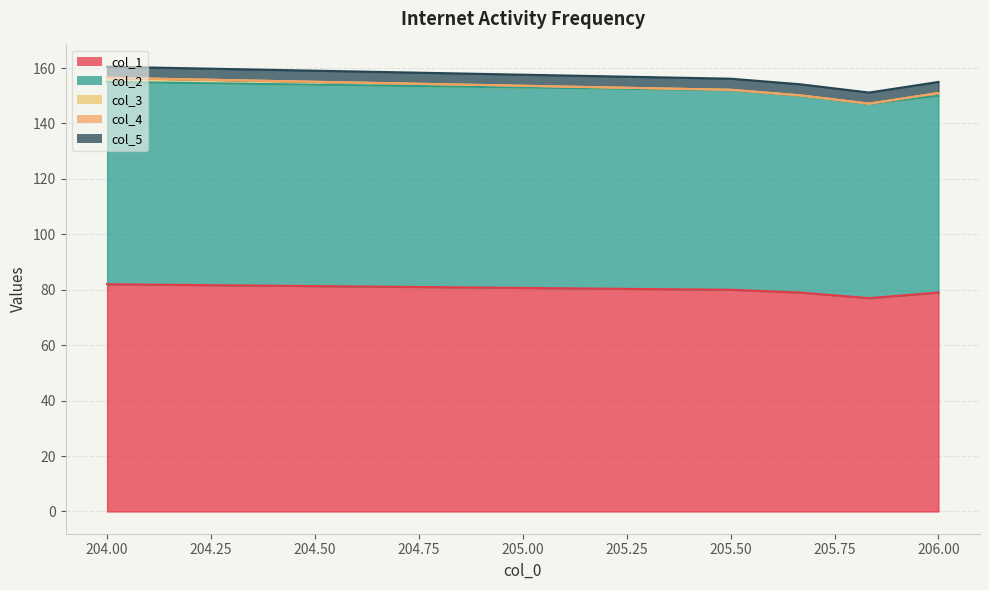

What is the difference between the highest and lowest values at 205.83333333299998?

77.0